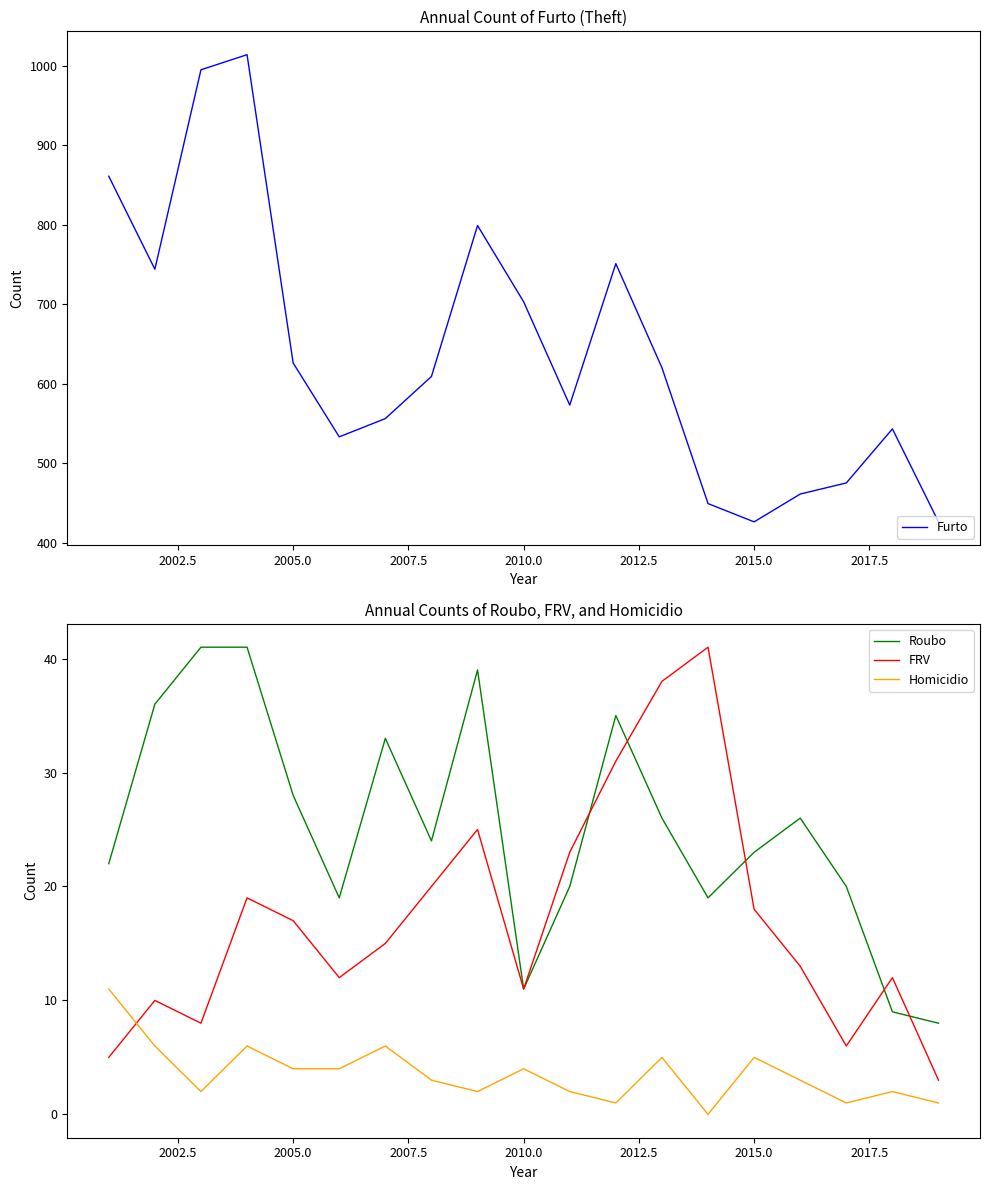

What are all the series names shown in the legend?

Furto, Roubo, FRV, Homicidio